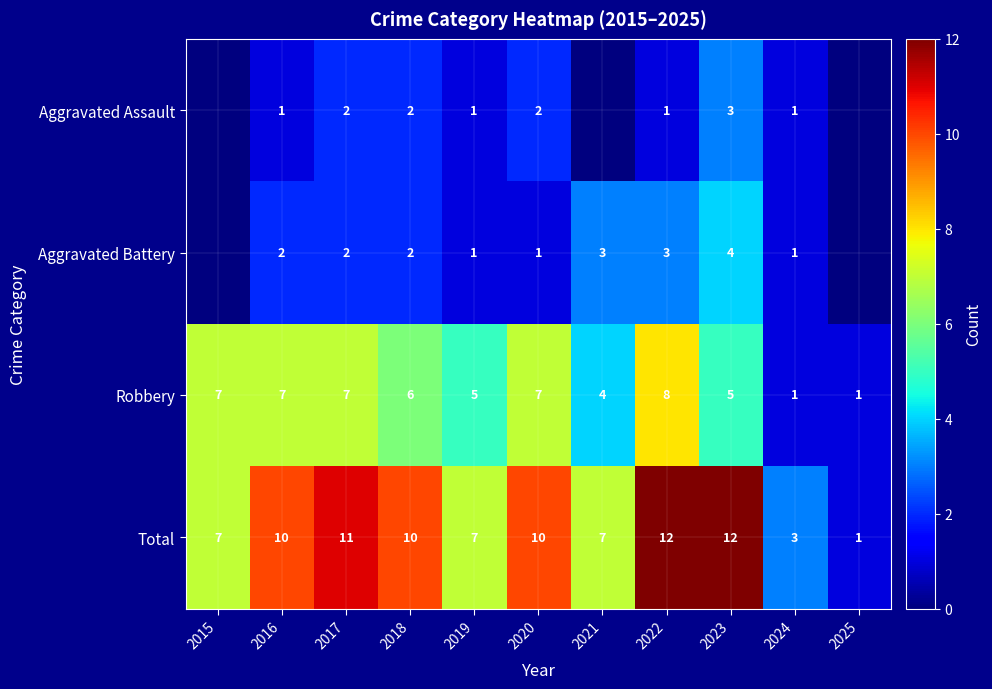

What is the difference between the second highest and second lowest values in the Robbery series?

6